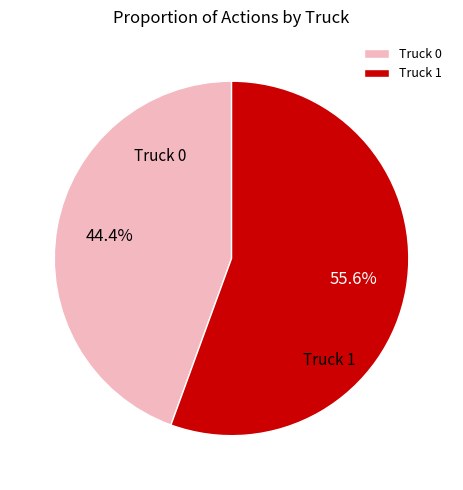

How much of the chart is everything except Truck 1?

44.4%